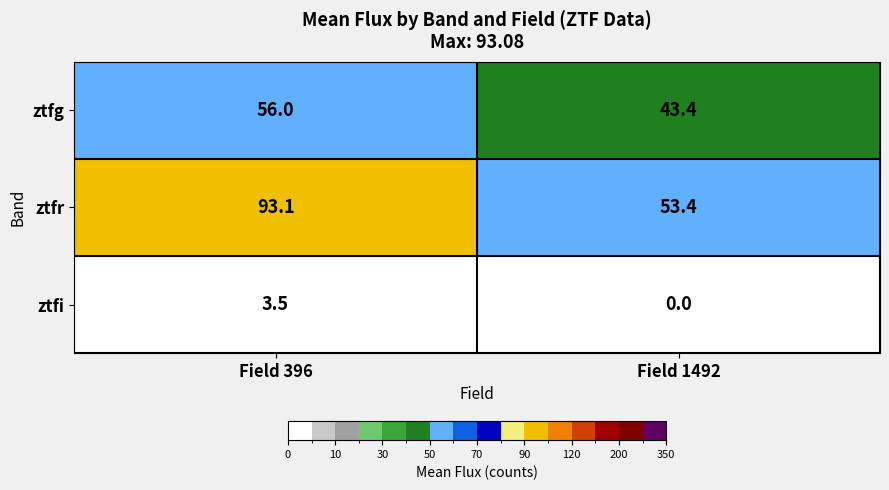

Which series has the widest spread of values?

ztfr